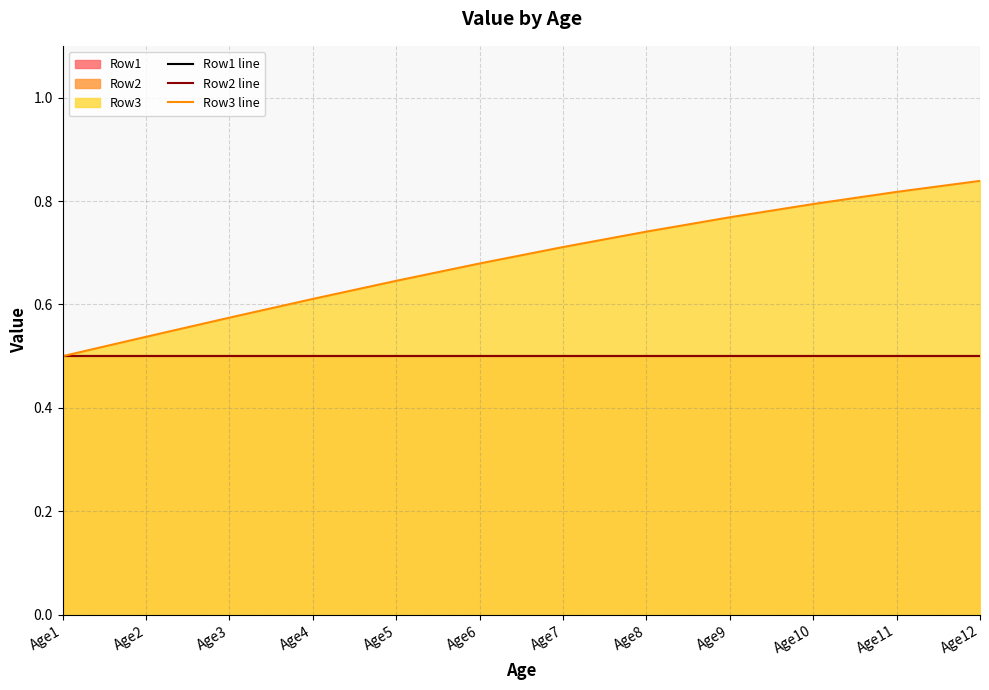

What are all the series names shown in the legend?

Row1 line, Row2 line, Row3 line